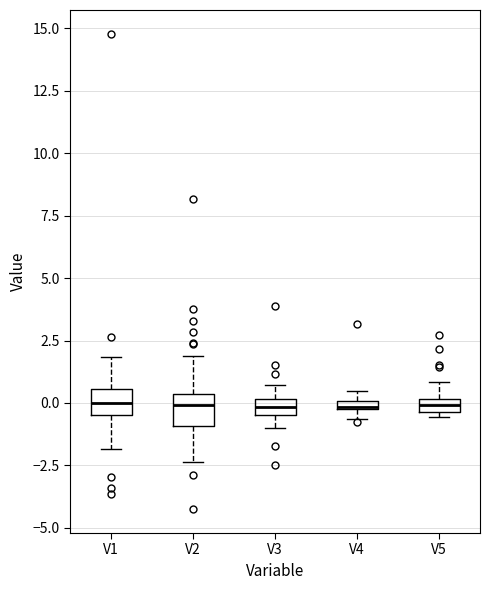

Where is the upper edge of the box for V5 on the y-axis? The values are not printed on the chart, so give them approximately, as read against the axis.

0.0